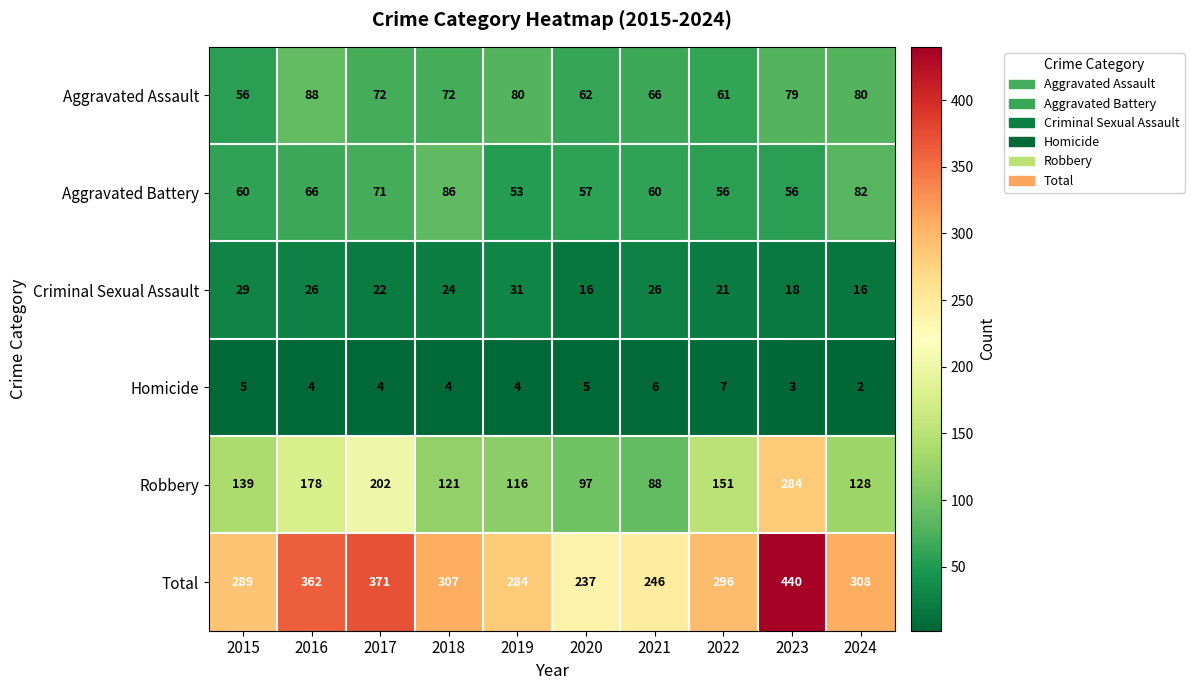

At how many categories does at least one series exceed 187?

10